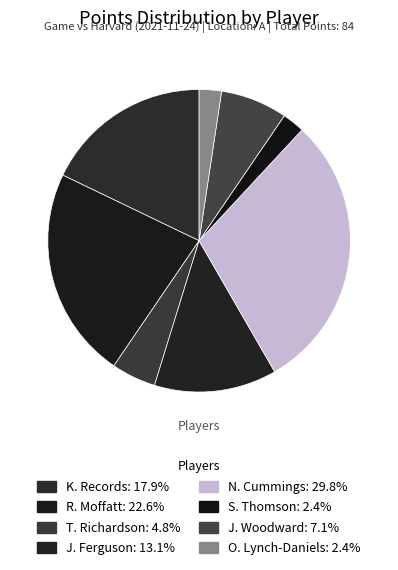

Do J. Woodward and J. Ferguson together represent more than half of the pie?

No